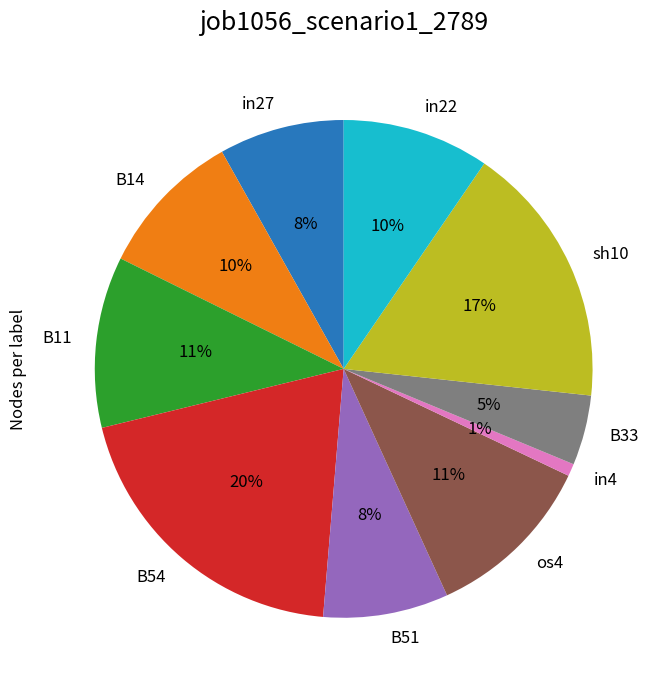

What percentage is the in22 slice, to the nearest percent?

10%